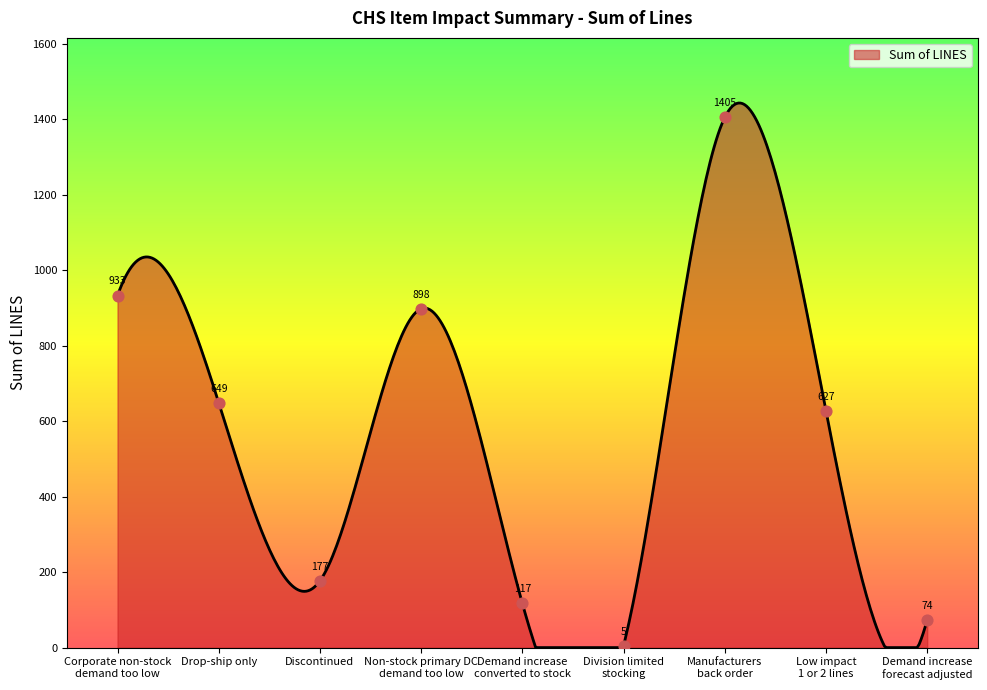

What is the change in value from Non-stock primary DC
demand too low to Manufacturers
back order?

+507